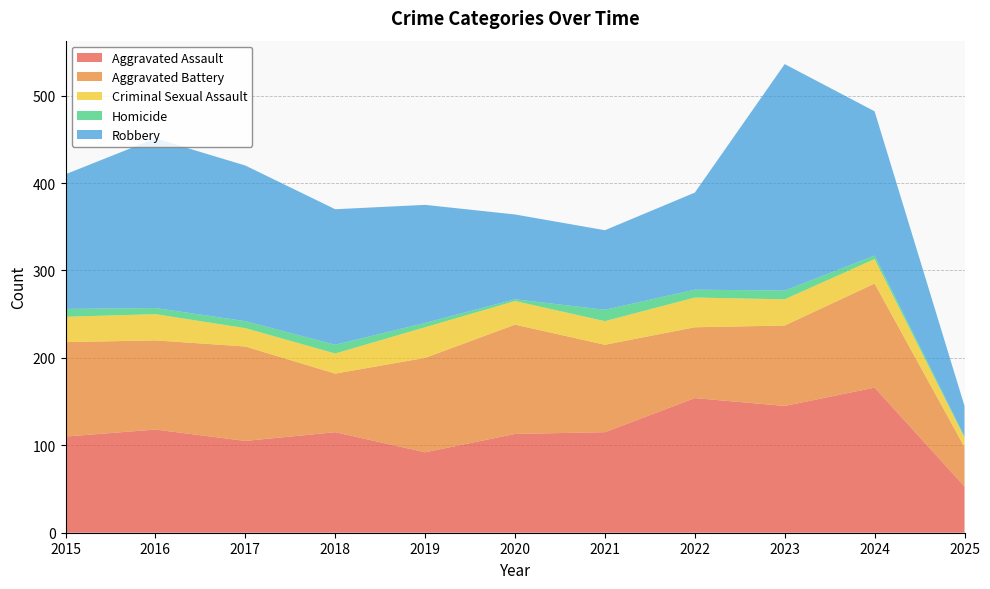

Reading left to right, transcribe all the data shown in this chart.

Aggravated Assault: 110	118	105	115	92	113	115	154	145	166	53
Aggravated Battery: 108	102	108	67	108	125	100	81	92	119	45
Criminal Sexual Assault: 29	30	21	23	35	27	27	34	30	28	11
Homicide: 9	7	8	10	5	2	13	9	10	4	1
Robbery: 154	194	178	155	135	97	91	111	259	165	35